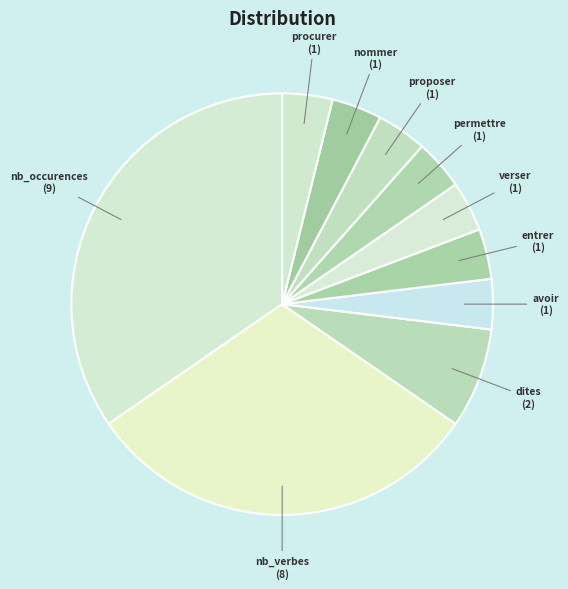

What is the largest slice in the pie chart?

nb_occurences